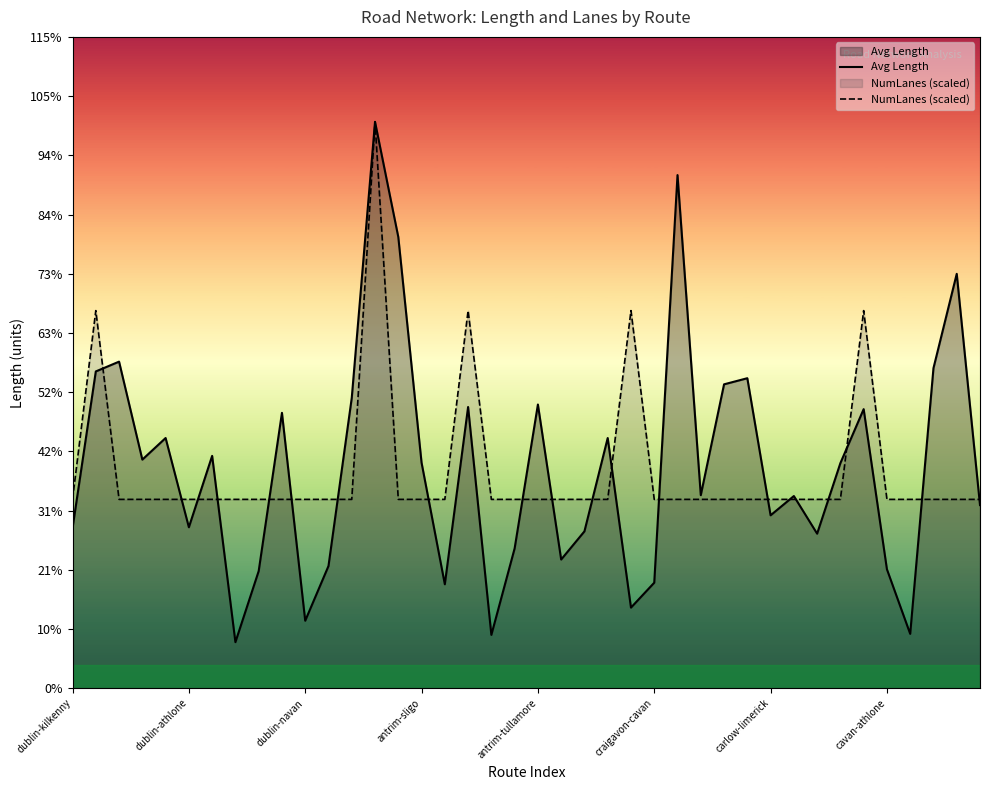

Rank the series by their average value, from highest to lowest.

Avg Length, NumLanes (scaled)